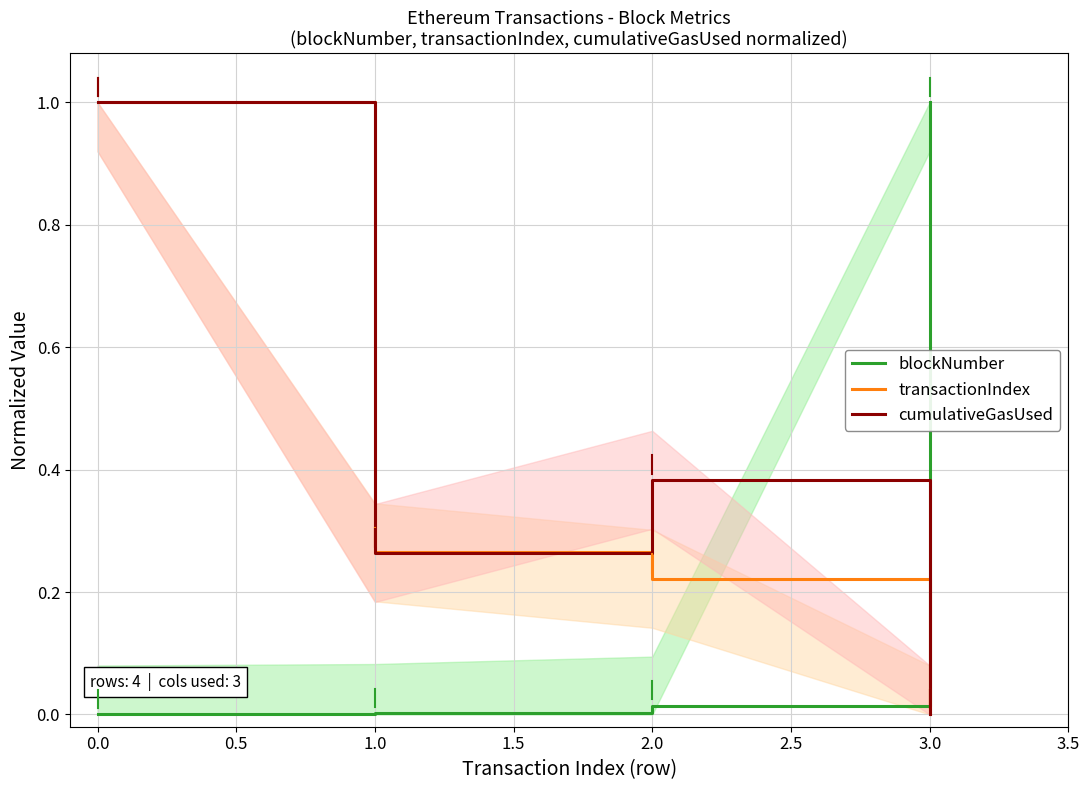

Between which two adjacent categories do blockNumber and transactionIndex first intersect?

2.0 and 3.0